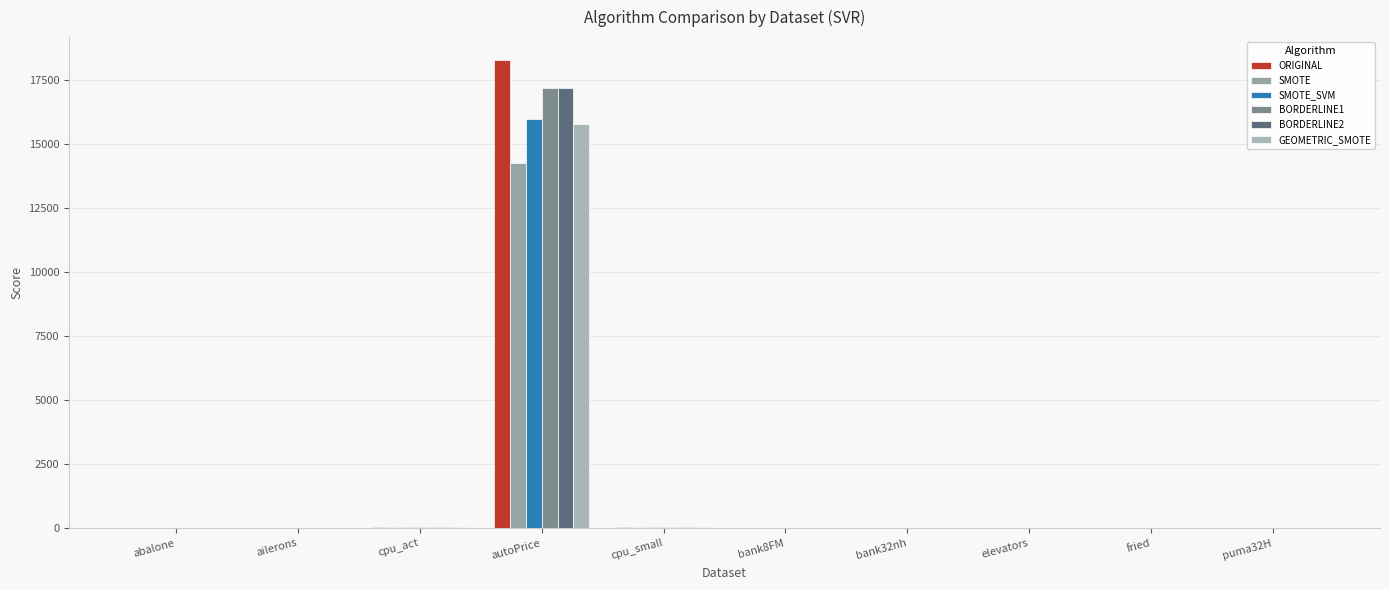

Are the bars horizontal?

No